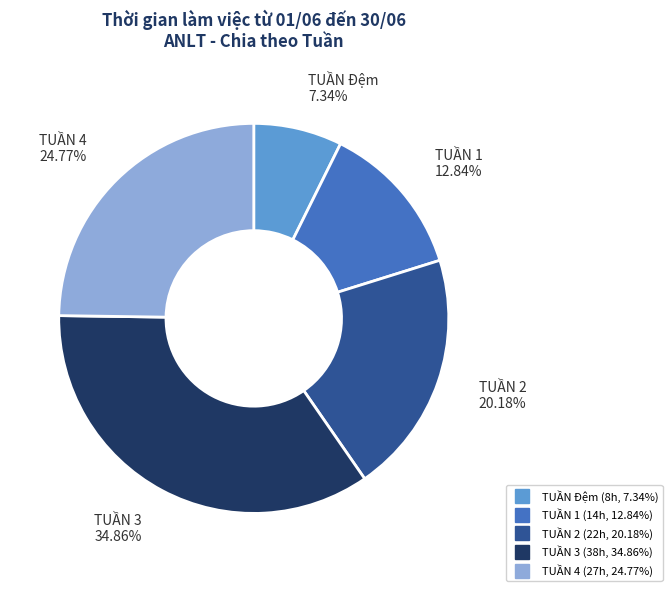

Is there a majority slice in this chart?

No